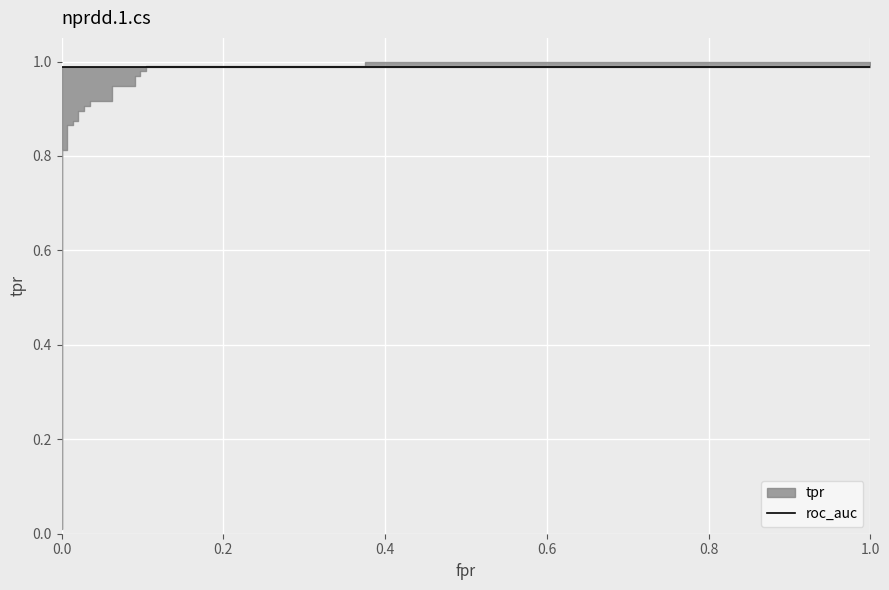

What is the difference between the maximum and minimum values in the tpr series?

1.0